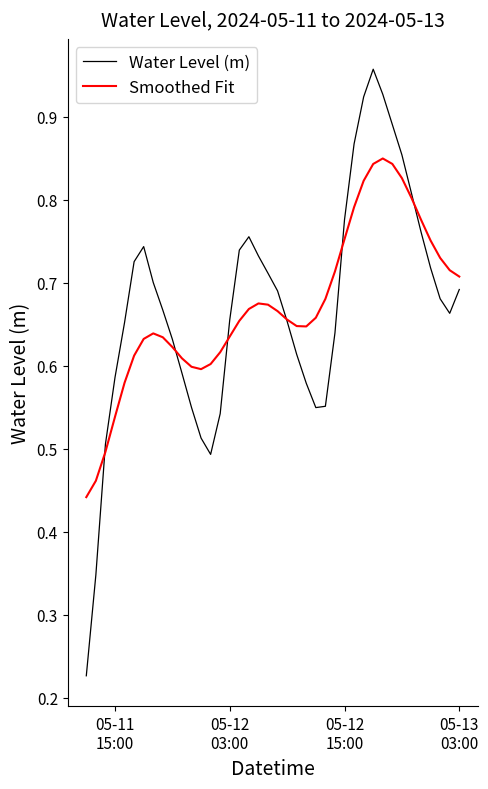

How many times do Smoothed Fit and Water Level (m) cross each other?

6